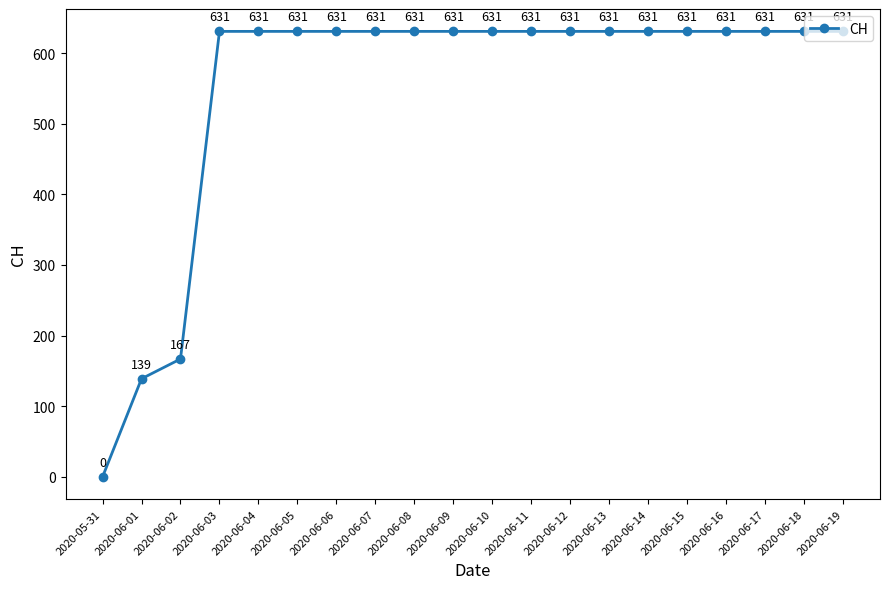

What is the sum of all values?

11033